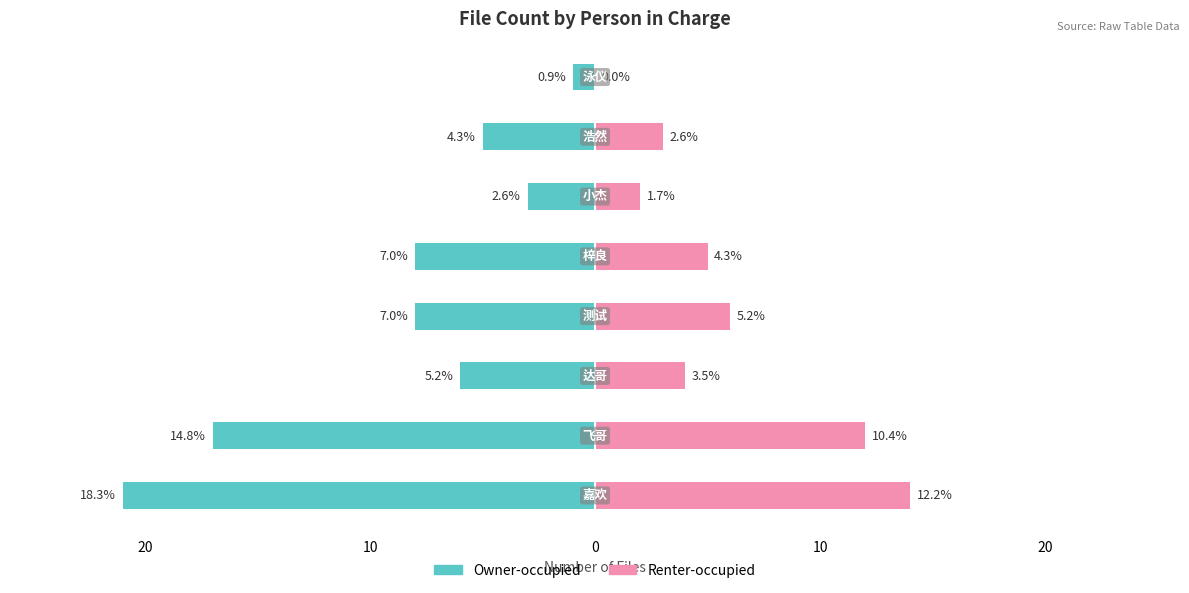

How many bars are there in each group?

2